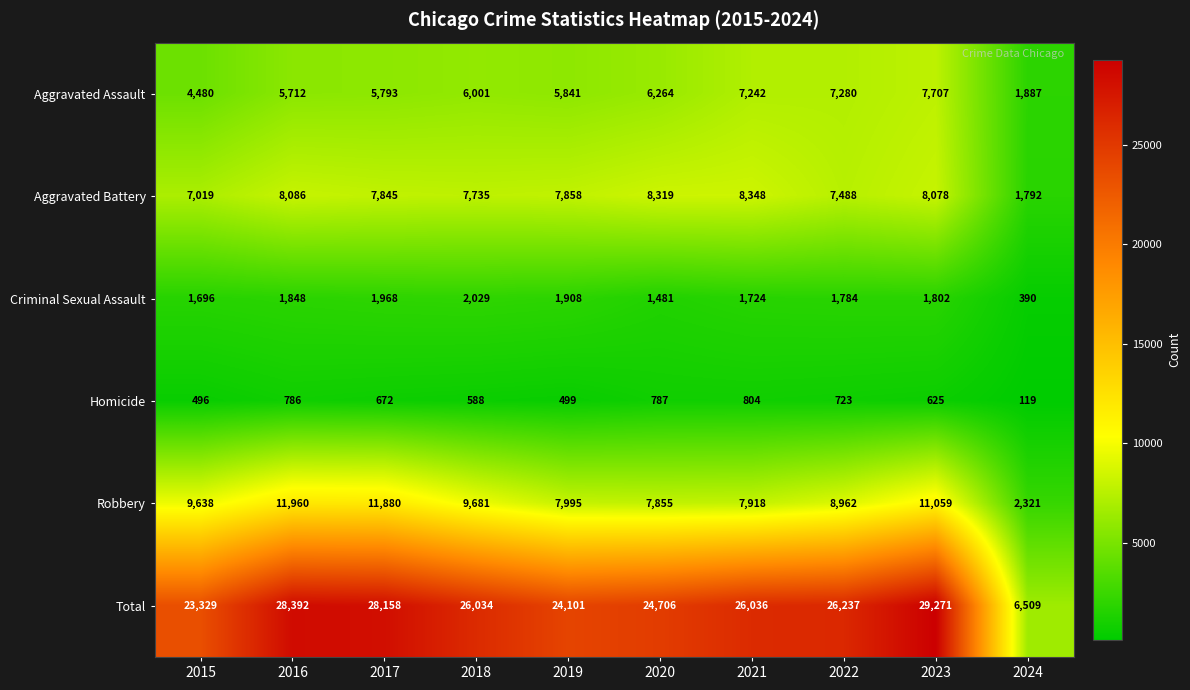

What is the lowest value of the Homicide series?

119